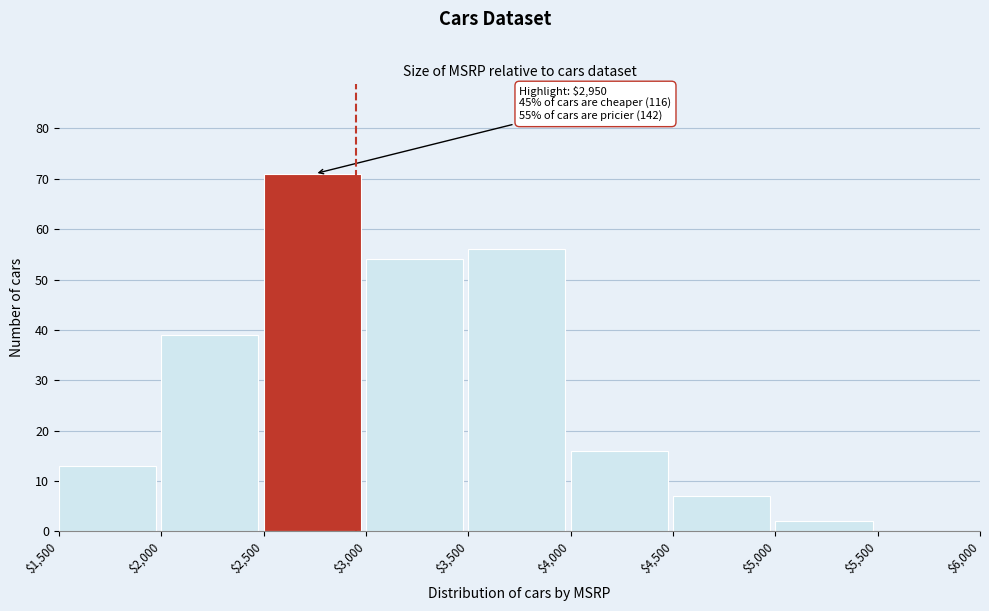

Which range on the x-axis has the tallest bar?

$2,500 to $3,000